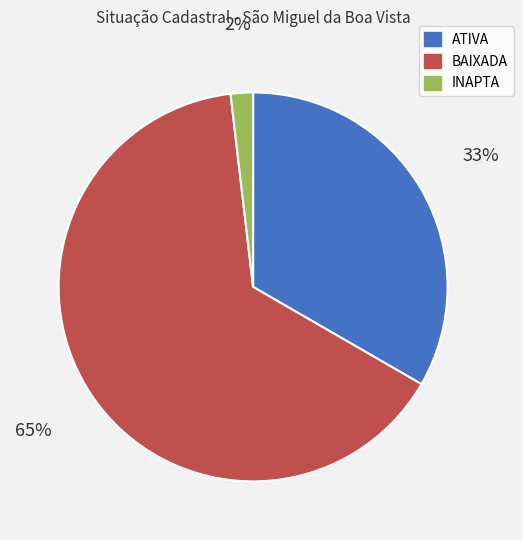

Is BAIXADA the majority of the pie?

Yes